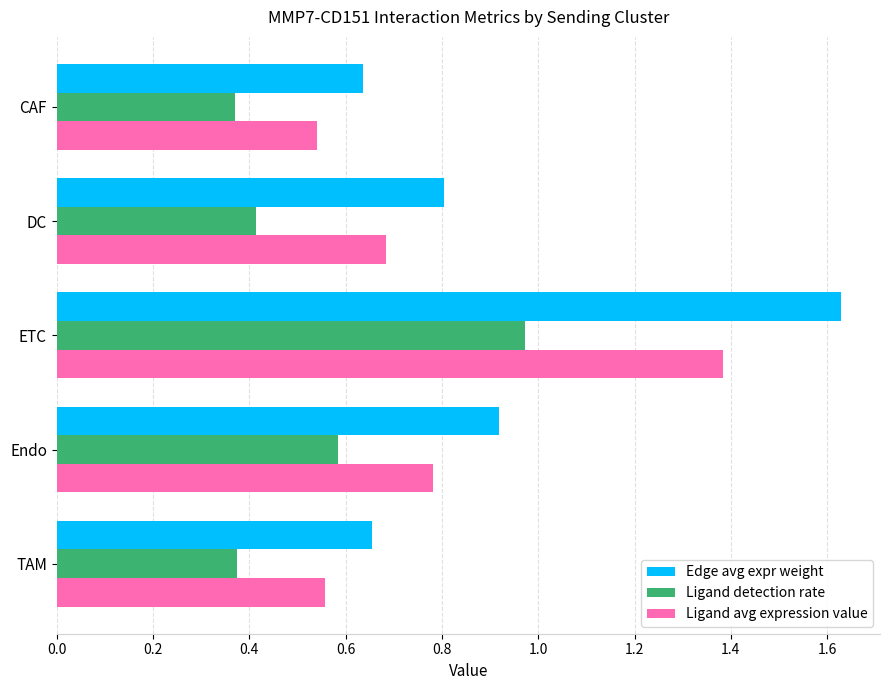

The value of Ligand detection rate at ETC is 1.7. True or false?

False